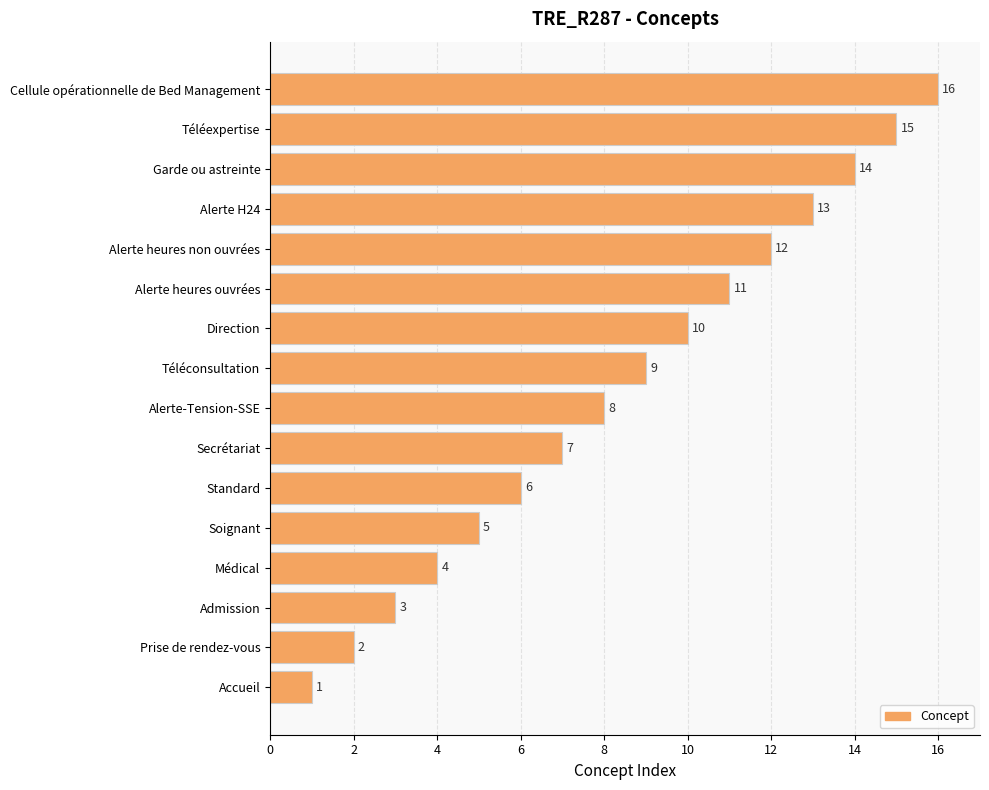

What is the difference between the maximum and second lowest values?

14